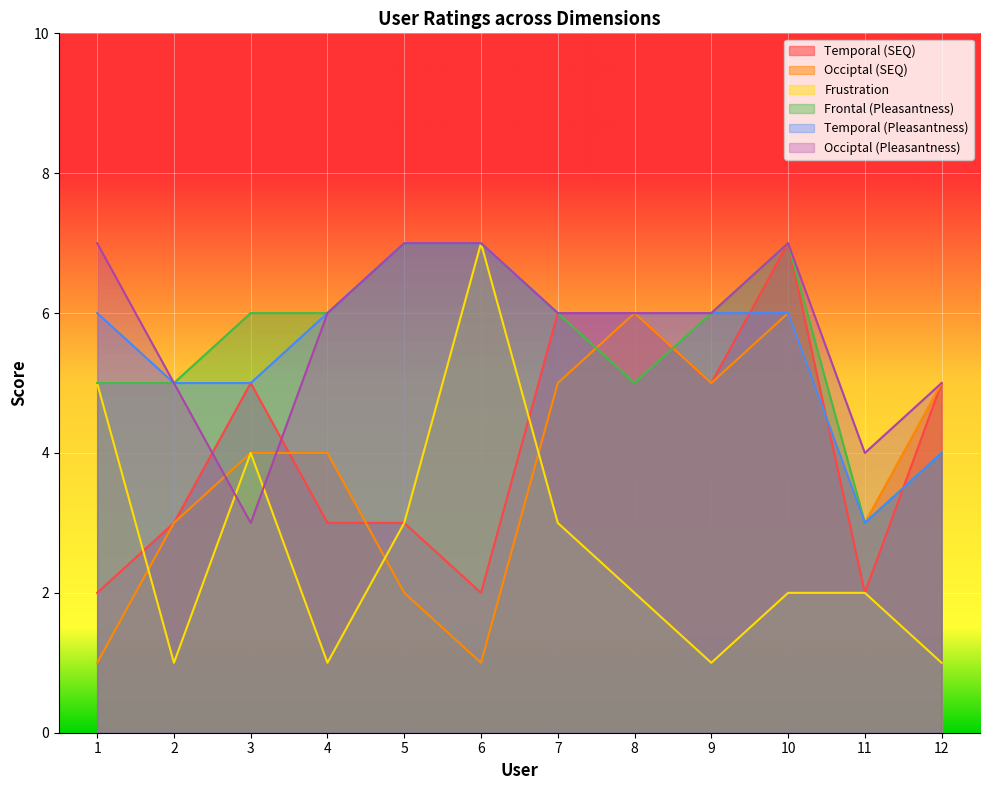

The value of Temporal (SEQ) at 10 is 12. True or false?

False